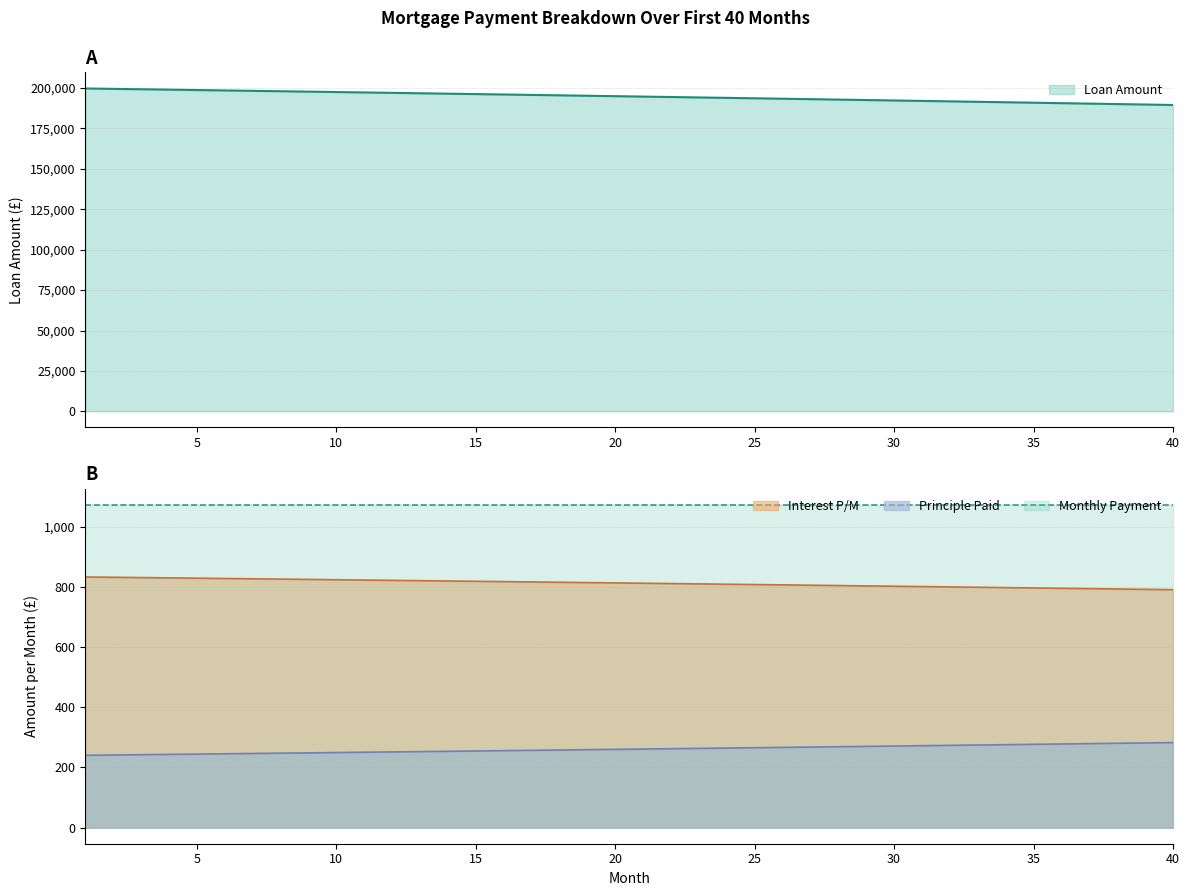

True or false: Principle Paid and Interest P/M cross at least once.

False